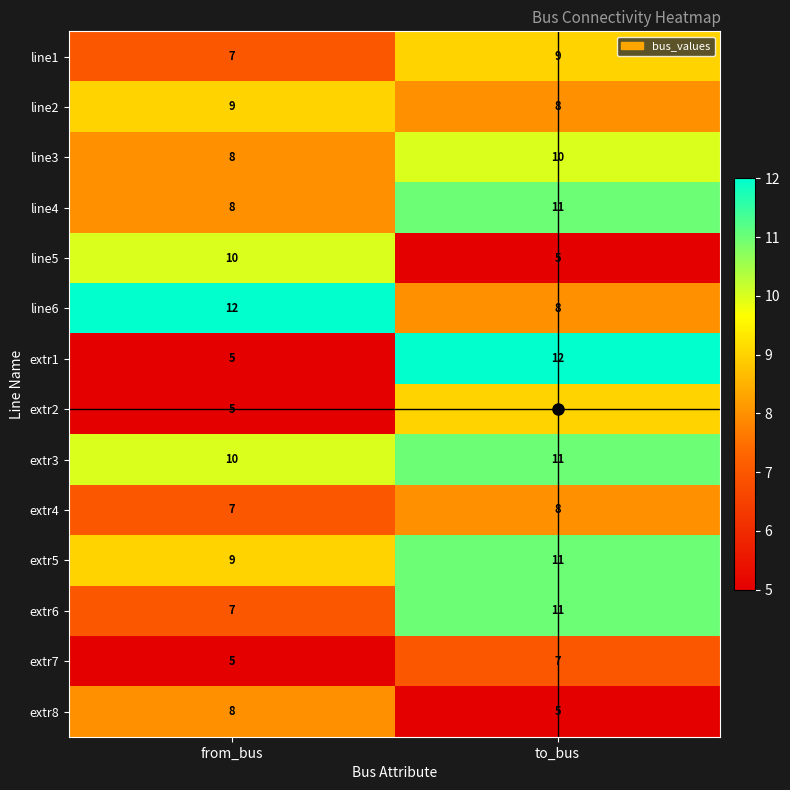

At which label does extr4 reach its minimum?

from_bus